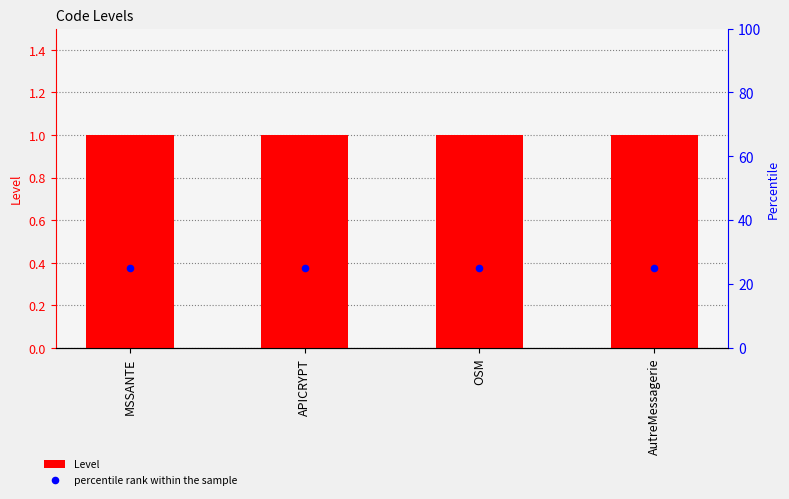

What is the total value across all series at AutreMessagerie?

26